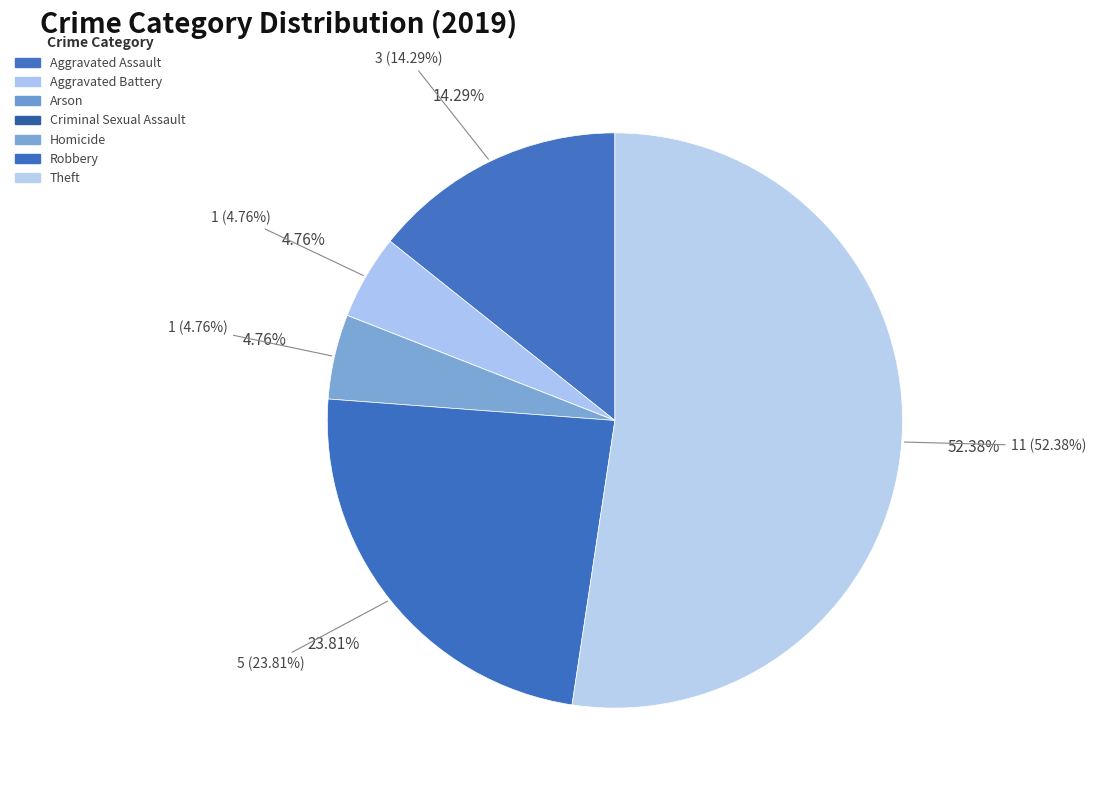

To the nearest percent, what is the average slice percentage?

14%